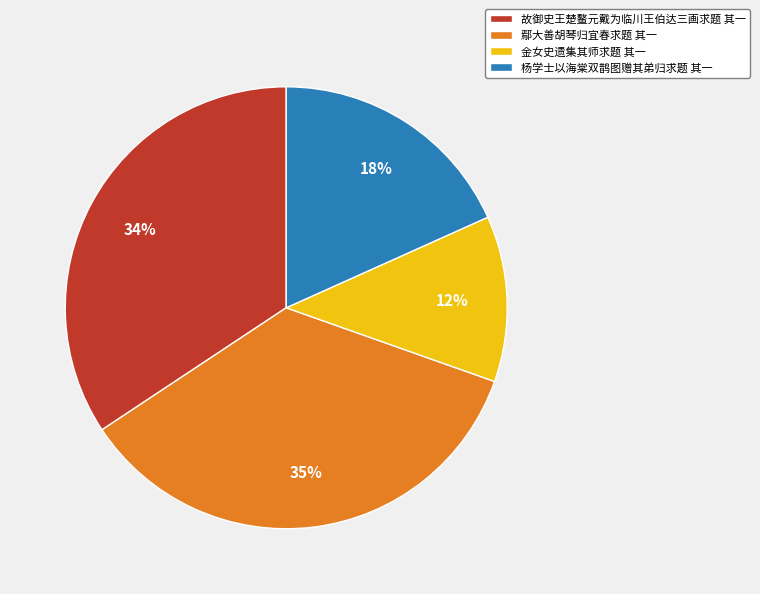

Which slice is the smallest?

金女史遗集其师求题 其一